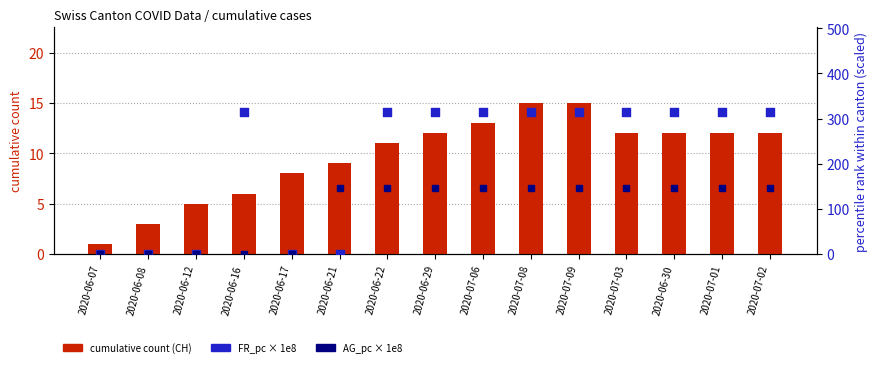

Is the value of cumulative count (CH) at 2020-07-09 greater than the value of FR_pc (scaled ×1e8) at 2020-06-16?

No